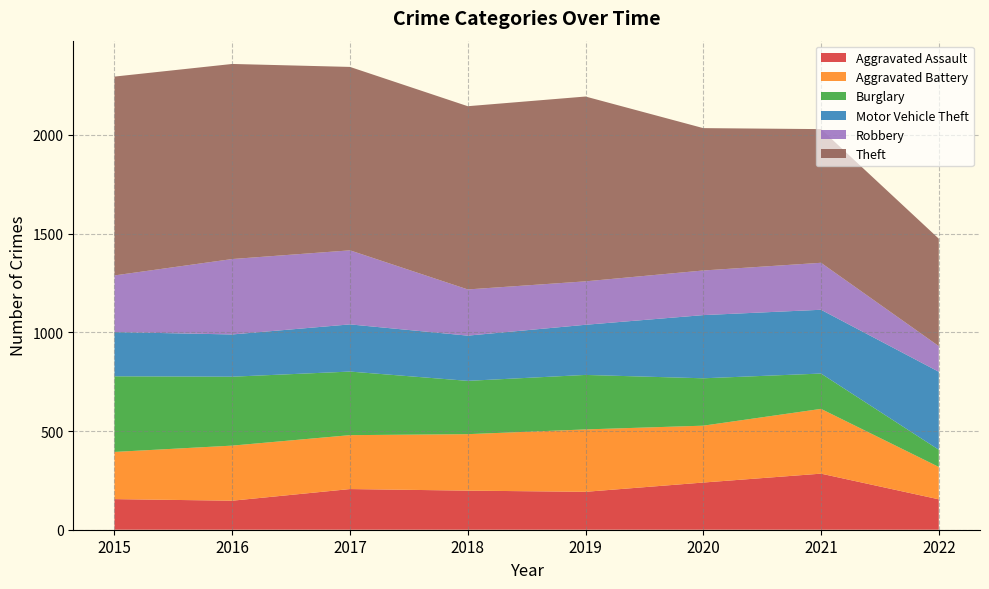

Reading left to right, transcribe all the data shown in this chart.

Aggravated Assault: 155	147	206	198	192	239	284	154
Aggravated Battery: 239	279	273	286	316	288	328	164
Burglary: 383	349	322	270	276	240	179	87
Motor Vehicle Theft: 224	214	239	229	254	320	323	395
Robbery: 287	382	375	234	220	226	238	130
Theft: 1007	988	929	928	936	721	677	544